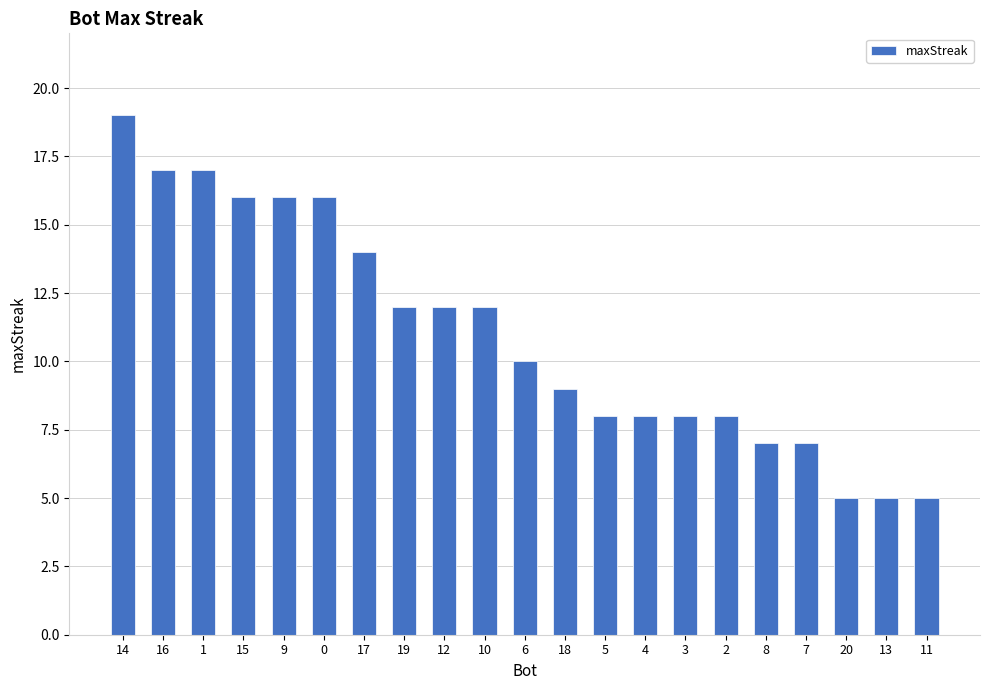

What is the difference between the second highest and minimum values?

12